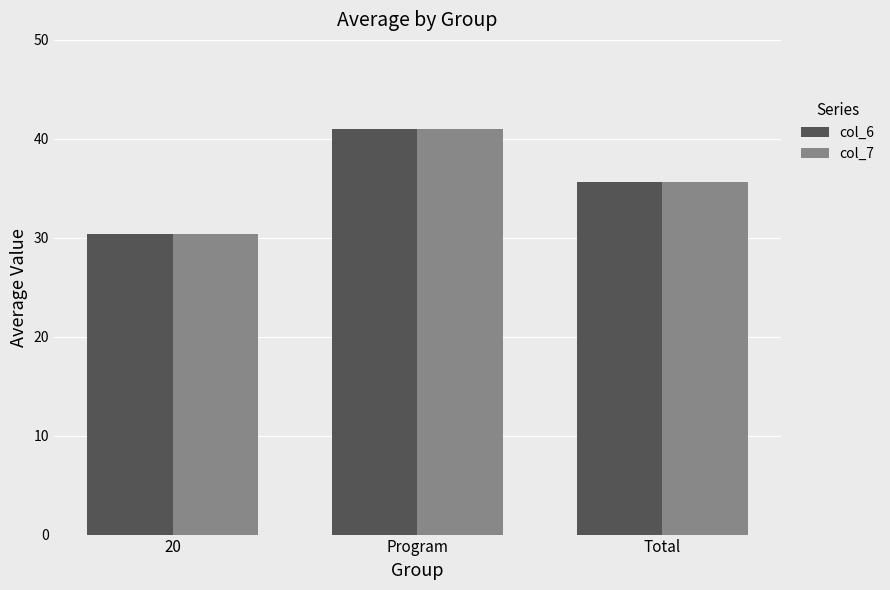

What is the greatest value displayed?

41.0